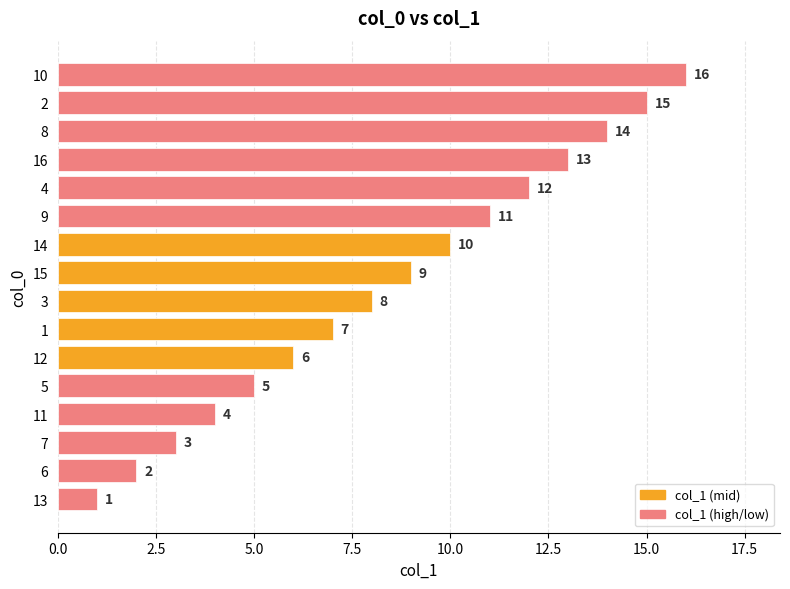

Rank the categories by value from lowest to highest.

13, 6, 7, 11, 5, 12, 1, 3, 15, 14, 9, 4, 16, 8, 2, 10